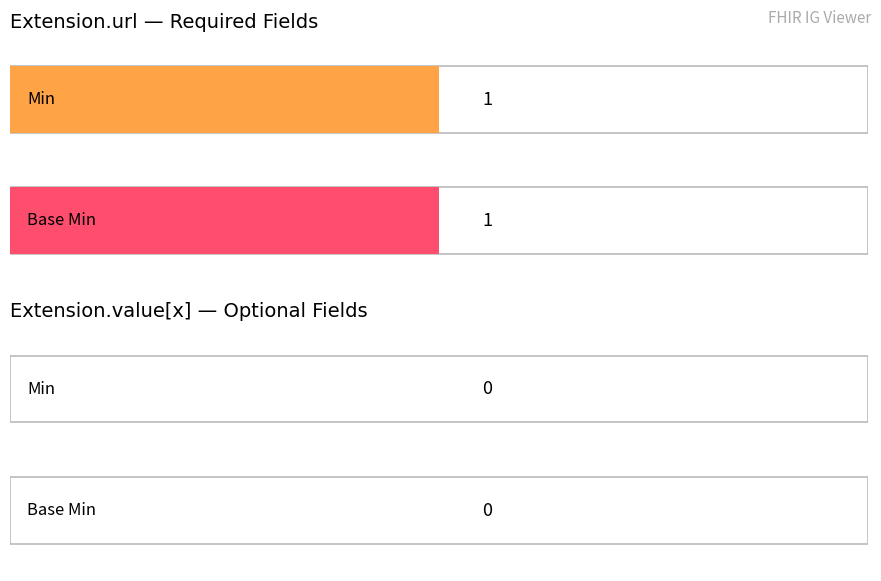

Which series has the largest range (max minus min)?

Min